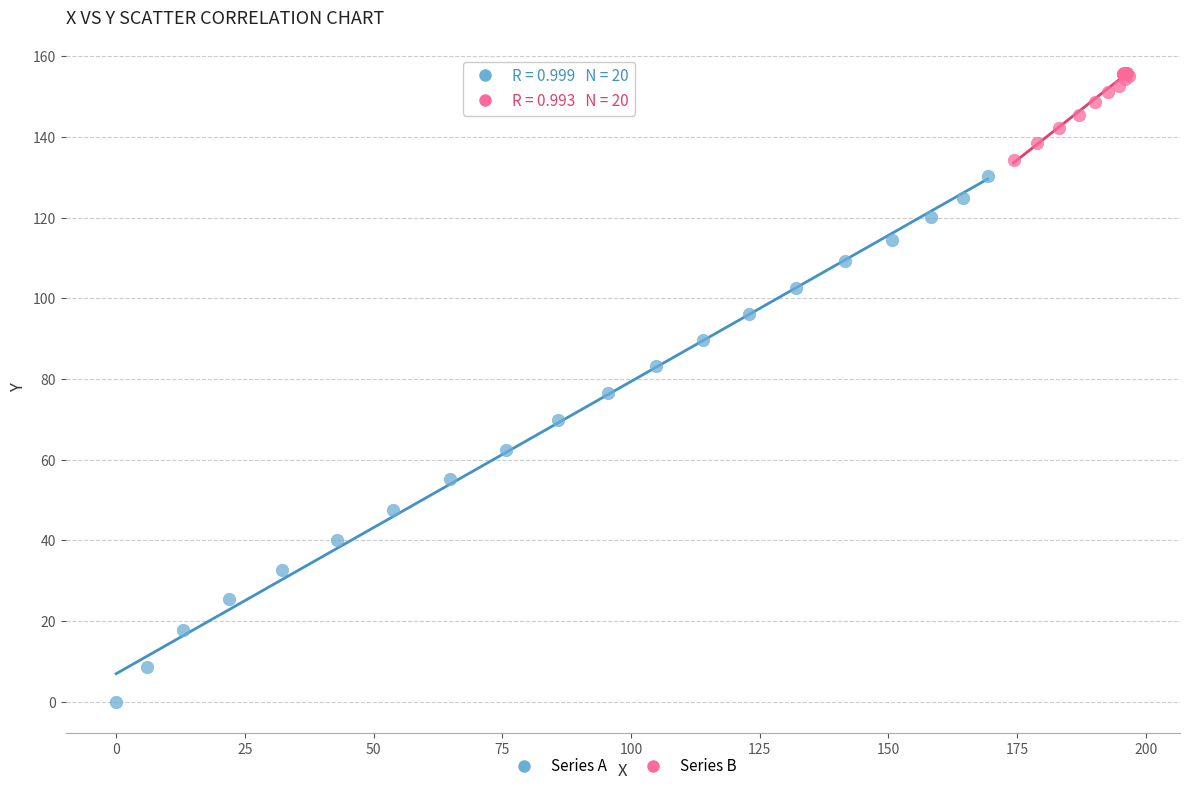

Which series has the largest Y range (max minus min)?

Series A